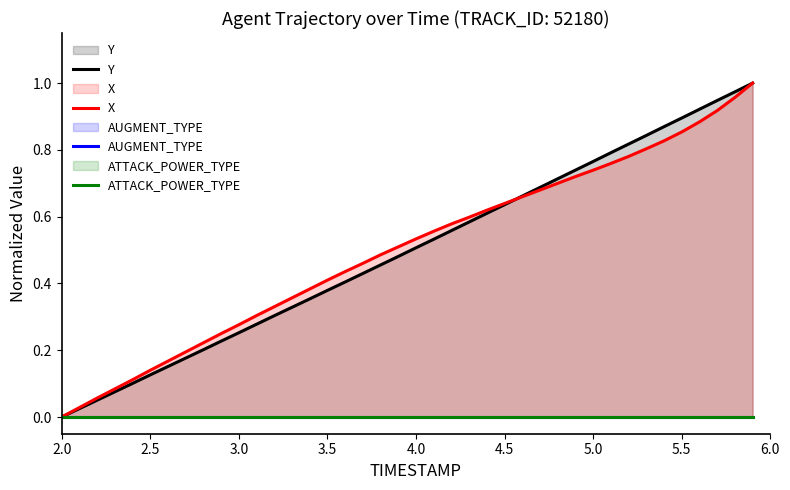

True or false: ATTACK_POWER_TYPE has a value of 0.0 at 3.0.

True